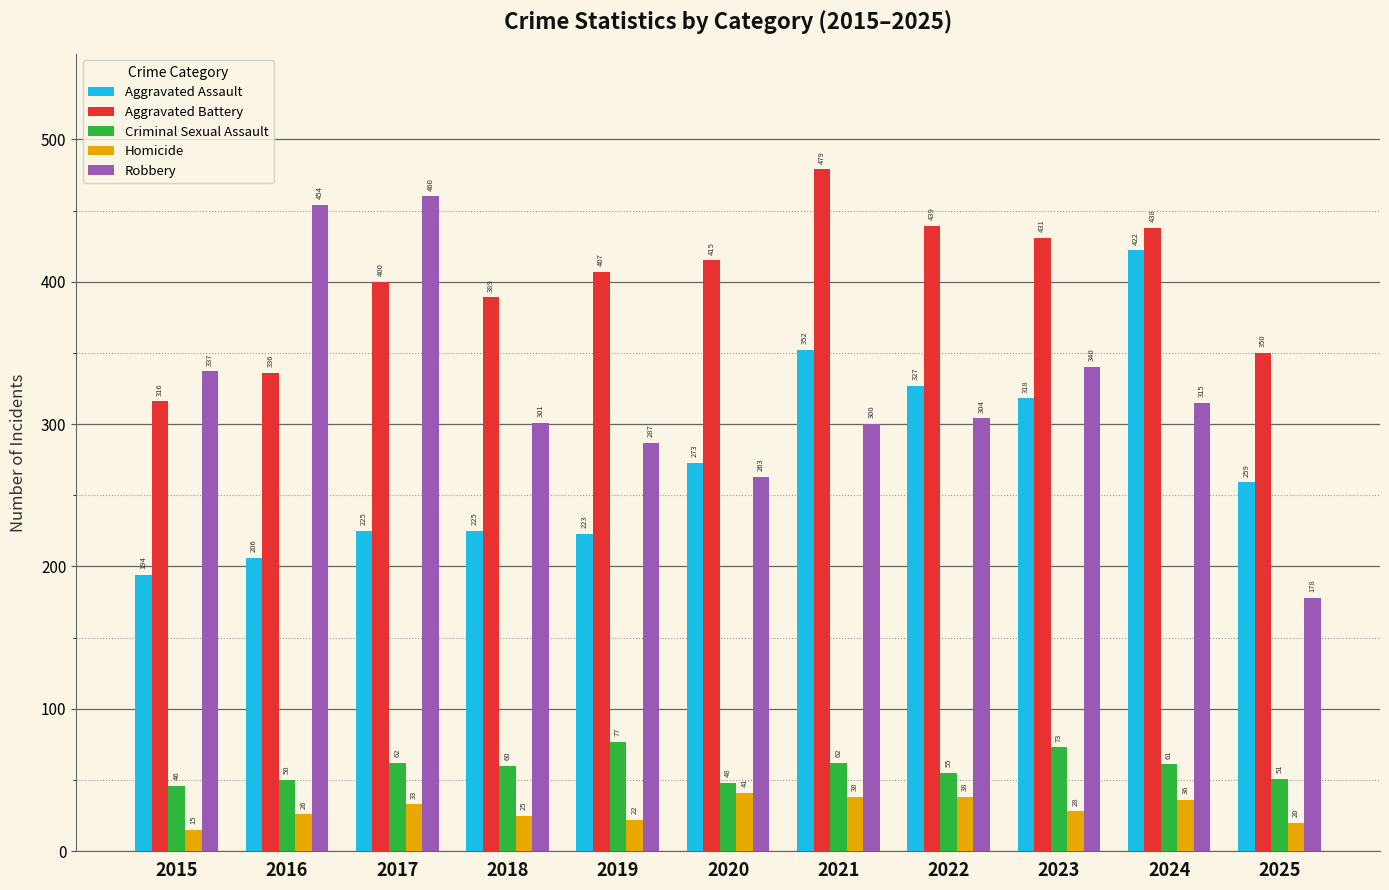

What are all the series names shown in the legend?

Aggravated Assault, Aggravated Battery, Criminal Sexual Assault, Homicide, Robbery